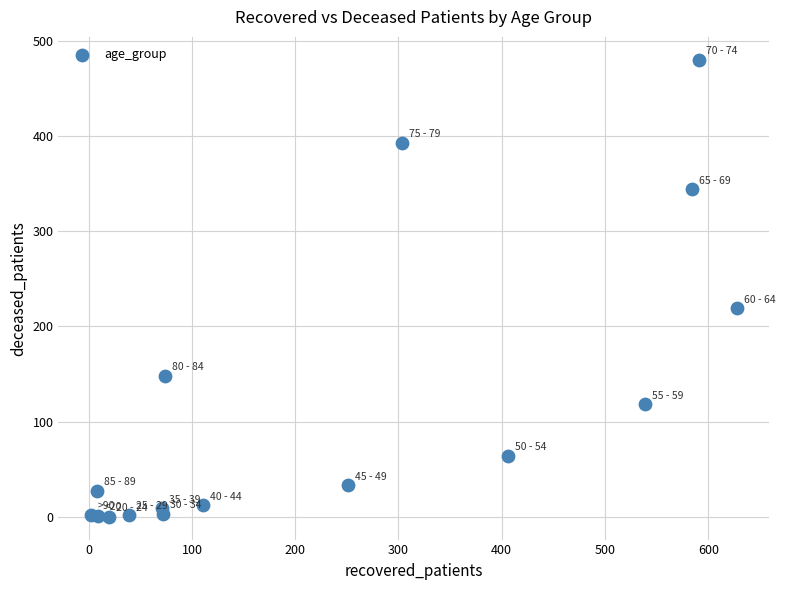

What is the range of X values (max minus min)?

626